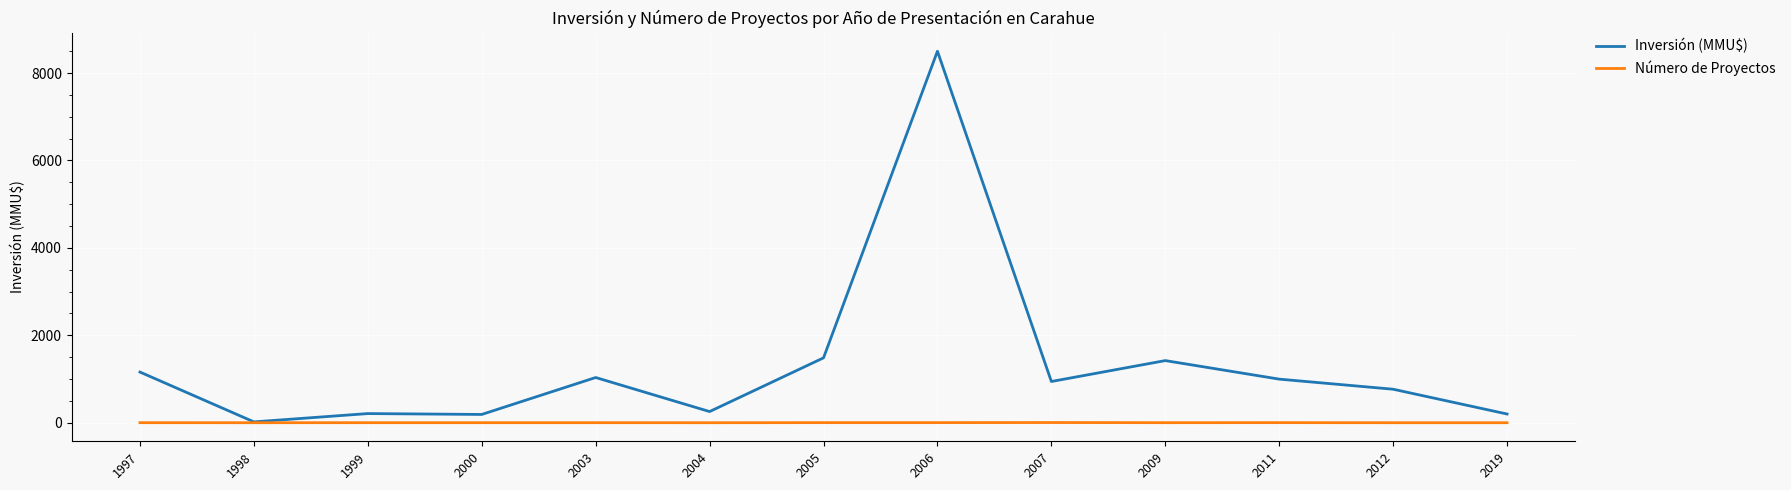

What is the sum of the Número de Proyectos values at 2003 and 2007?

7